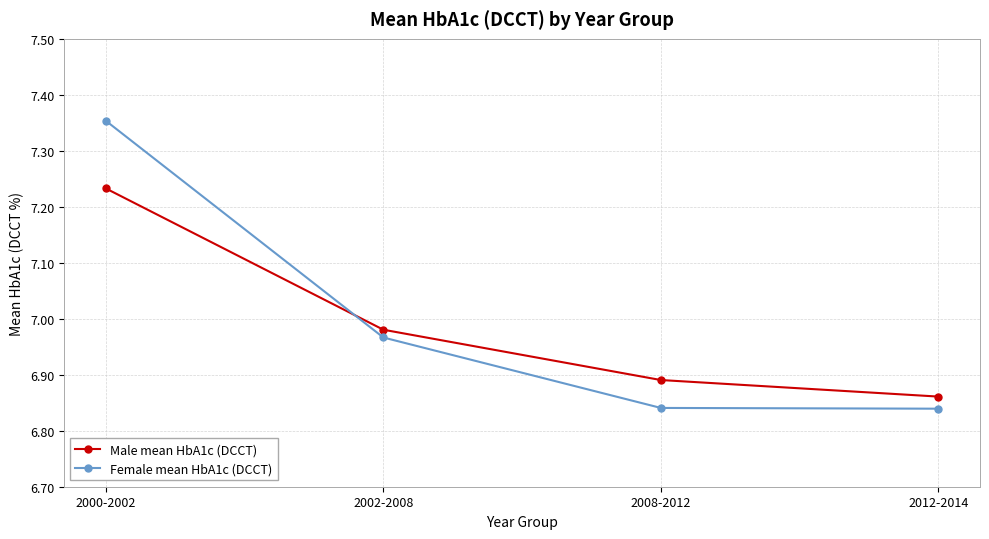

At how many categories does at least one series exceed 7?

1